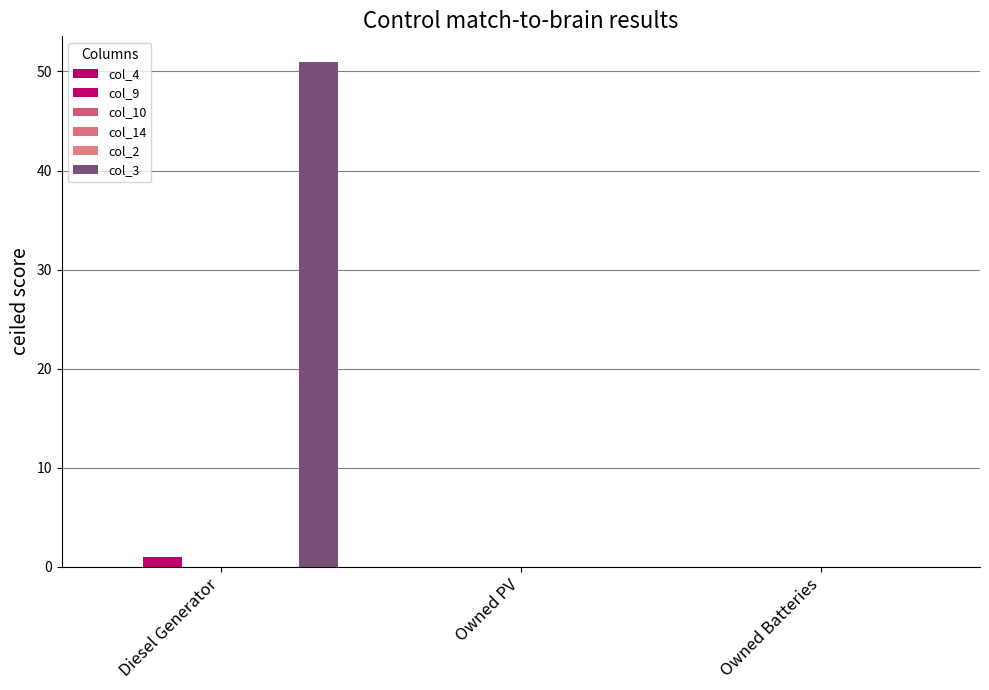

Rank the series by their maximum value, from lowest to highest.

col_4, col_10, col_14, col_2, col_9, col_3